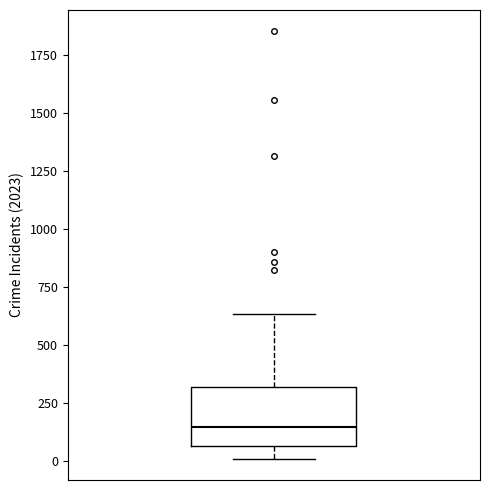

Where does the lower whisker of the box end on the y-axis? The values are not printed on the chart, so give them approximately, as read against the axis.

0